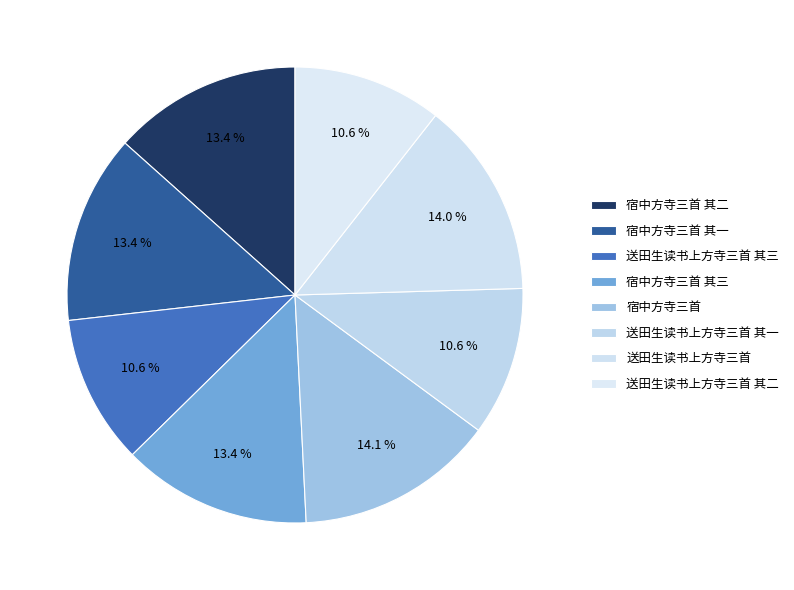

Is the sum of 宿中方寺三首 其二 and 送田生读书上方寺三首 其一 greater than half?

No